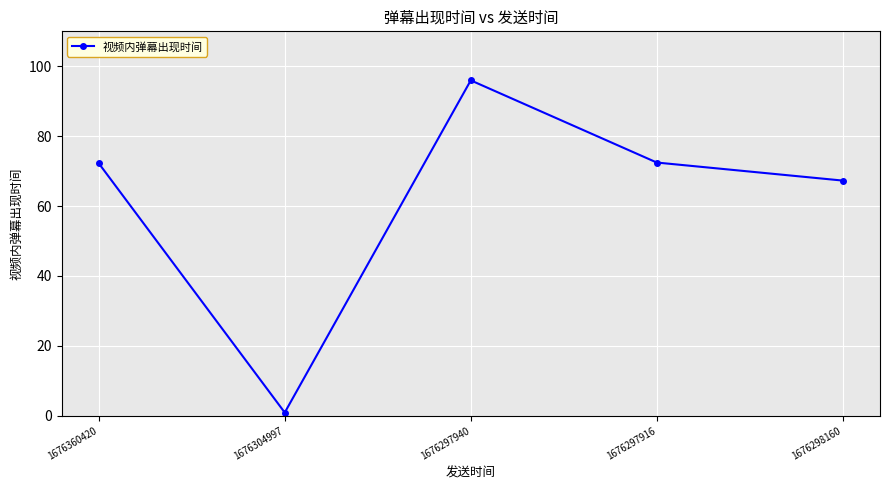

At which category does the data reach its first local valley?

1676304997